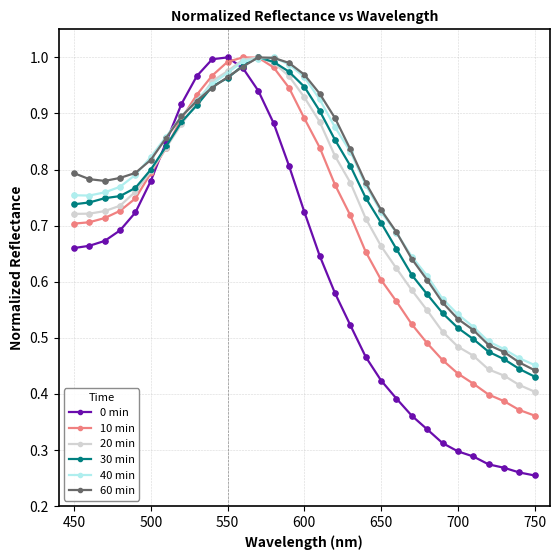

Which series has the widest spread of values?

0 min